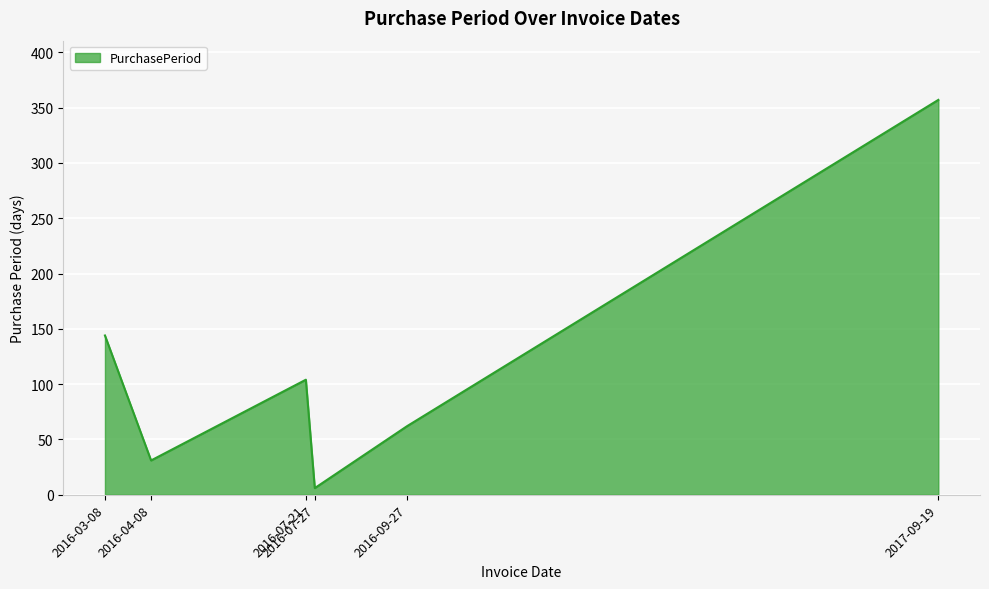

How many interior local peaks (higher than both neighbors) does the data have?

1